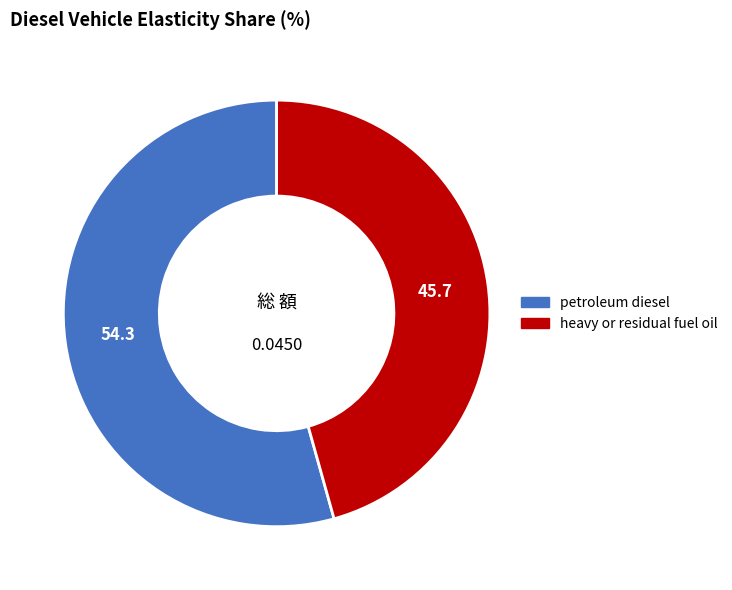

What is the smallest slice in the pie chart?

heavy or residual fuel oil